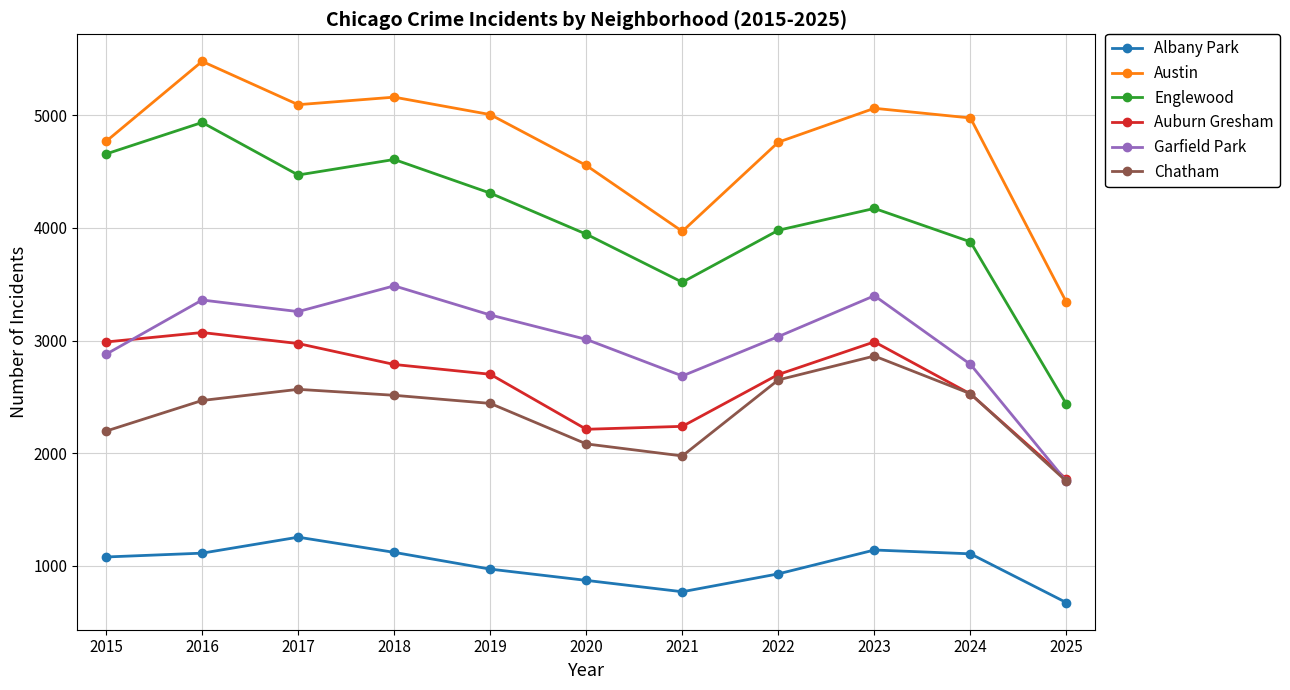

Is it true that Garfield Park equals 3841 at 2024?

False